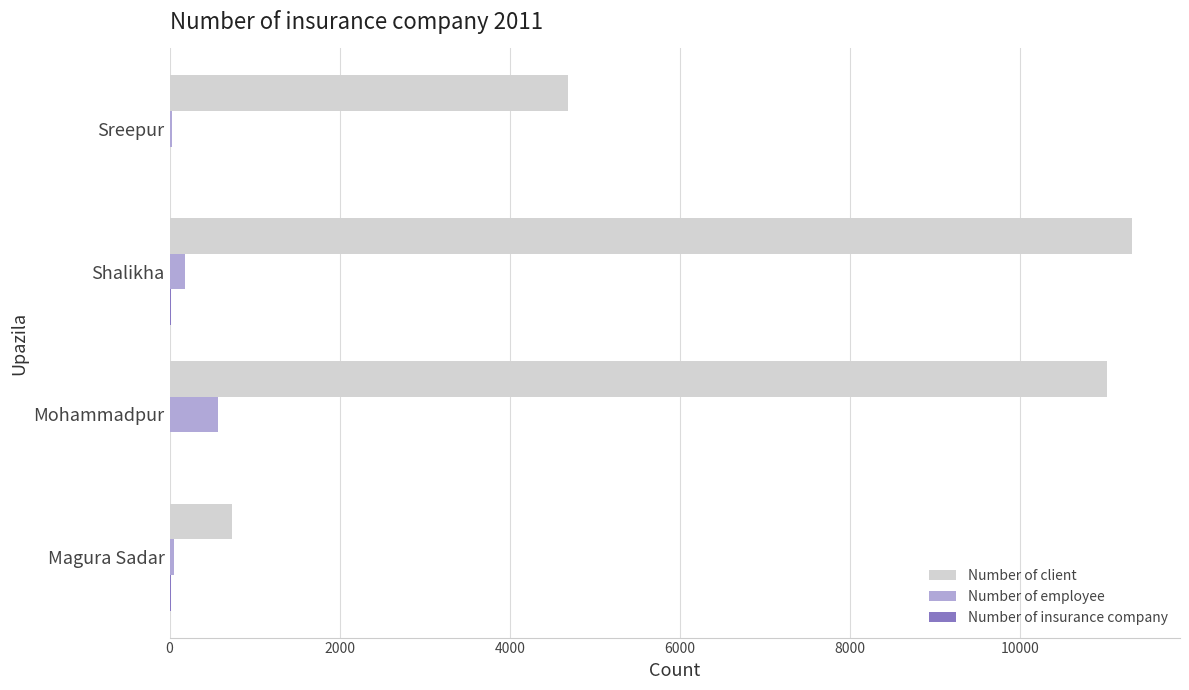

Which series changed the most between Shalikha and Sreepur?

Number of client